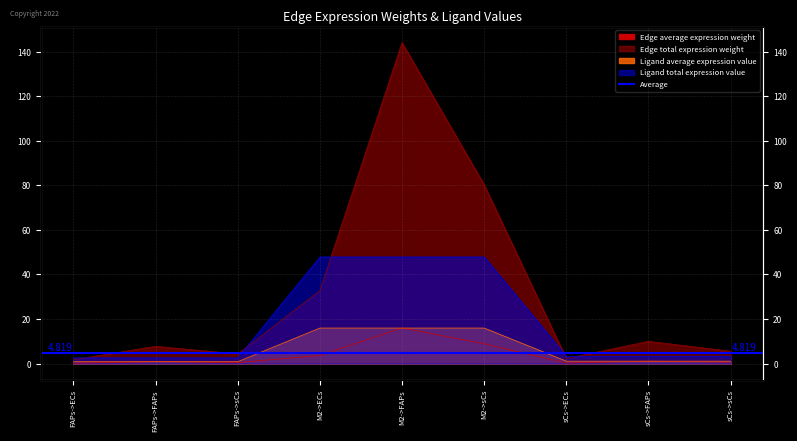

At which label does Edge total expression weight reach its peak?

M2->FAPs